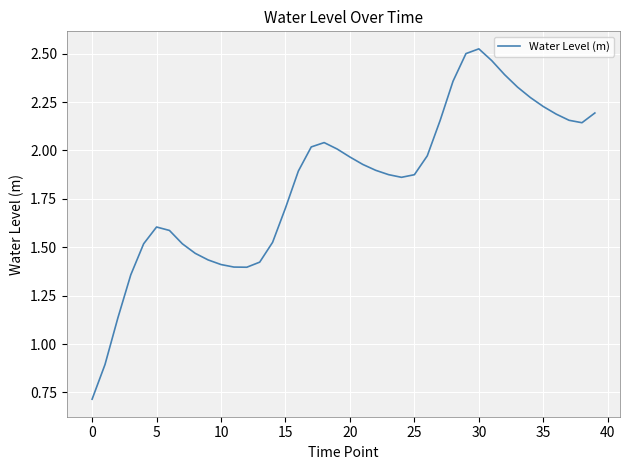

What is the difference between the maximum and minimum values?

1.8